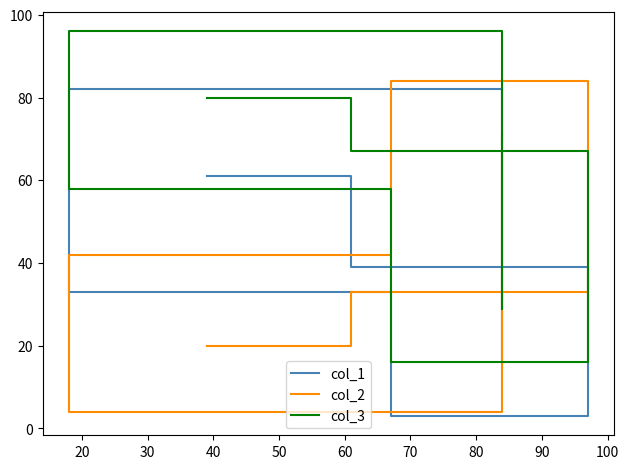

At how many categories does at least one series exceed 30?

6